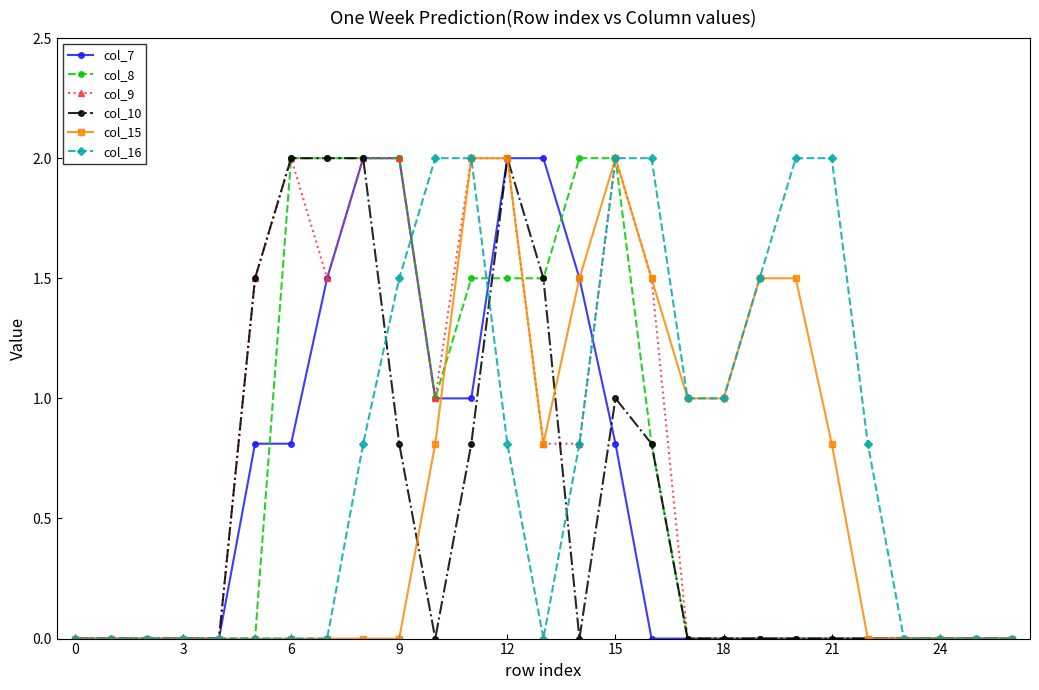

What is the difference between the maximum and minimum values in the col_8 series?

2.0